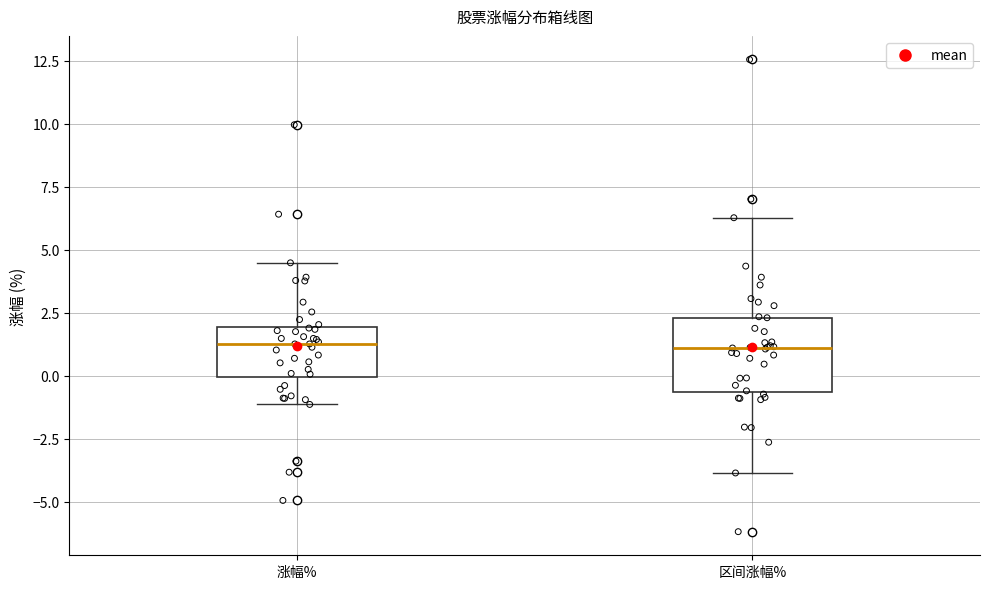

Reading left to right, transcribe this box plot: for each box, give where its median line is, the range the box spans, and where its two whiskers end, as read against the y-axis. The values are not printed on the chart, so give them approximately, as read against the axis.

涨幅%: median 1.5, box 0.0 to 2.0, whiskers -1.0 to 4.5
区间涨幅%: median 1.0, box -0.5 to 2.5, whiskers -4.0 to 6.5